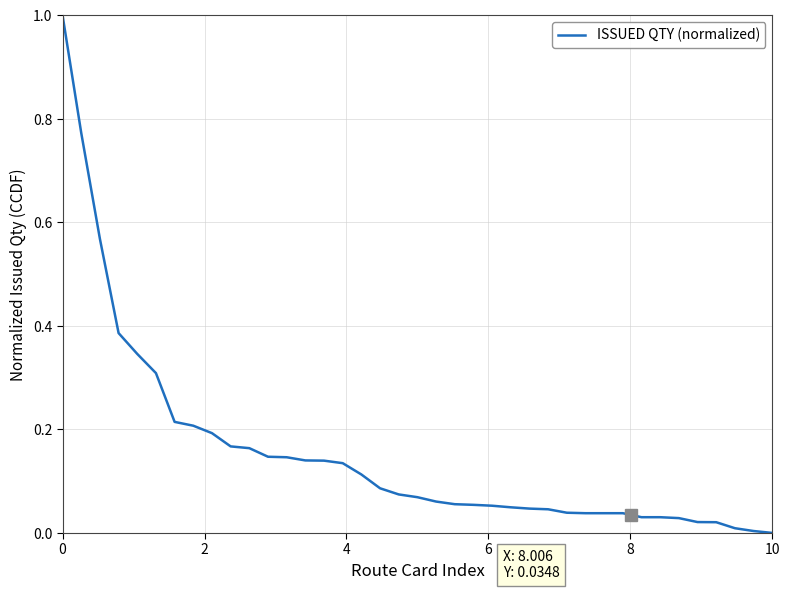

What is the maximum value shown in the chart?

1.0